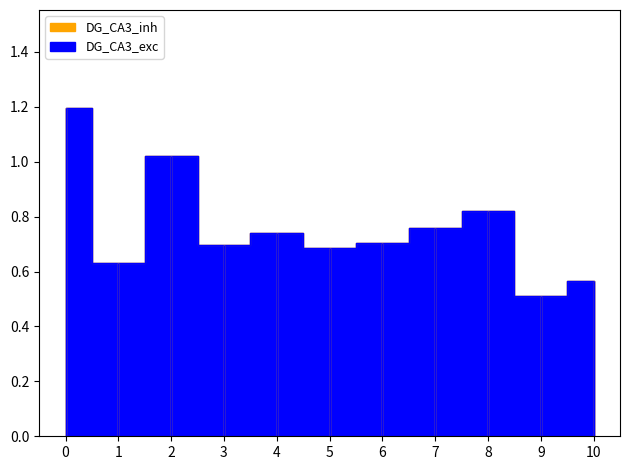

Is this an area chart (filled region under the line)?

No